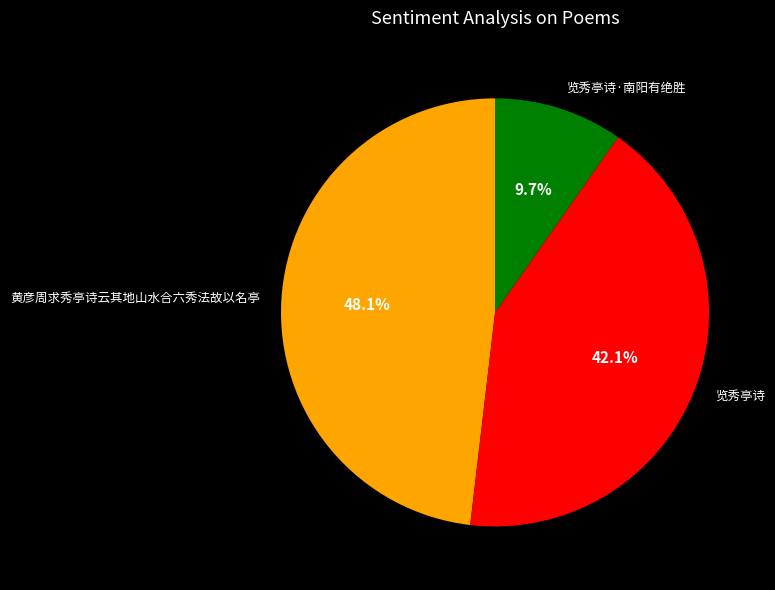

Rank the categories by value from highest to lowest.

黄彦周求秀亭诗云其地山水合六秀法故以名亭, 览秀亭诗, 览秀亭诗·南阳有绝胜